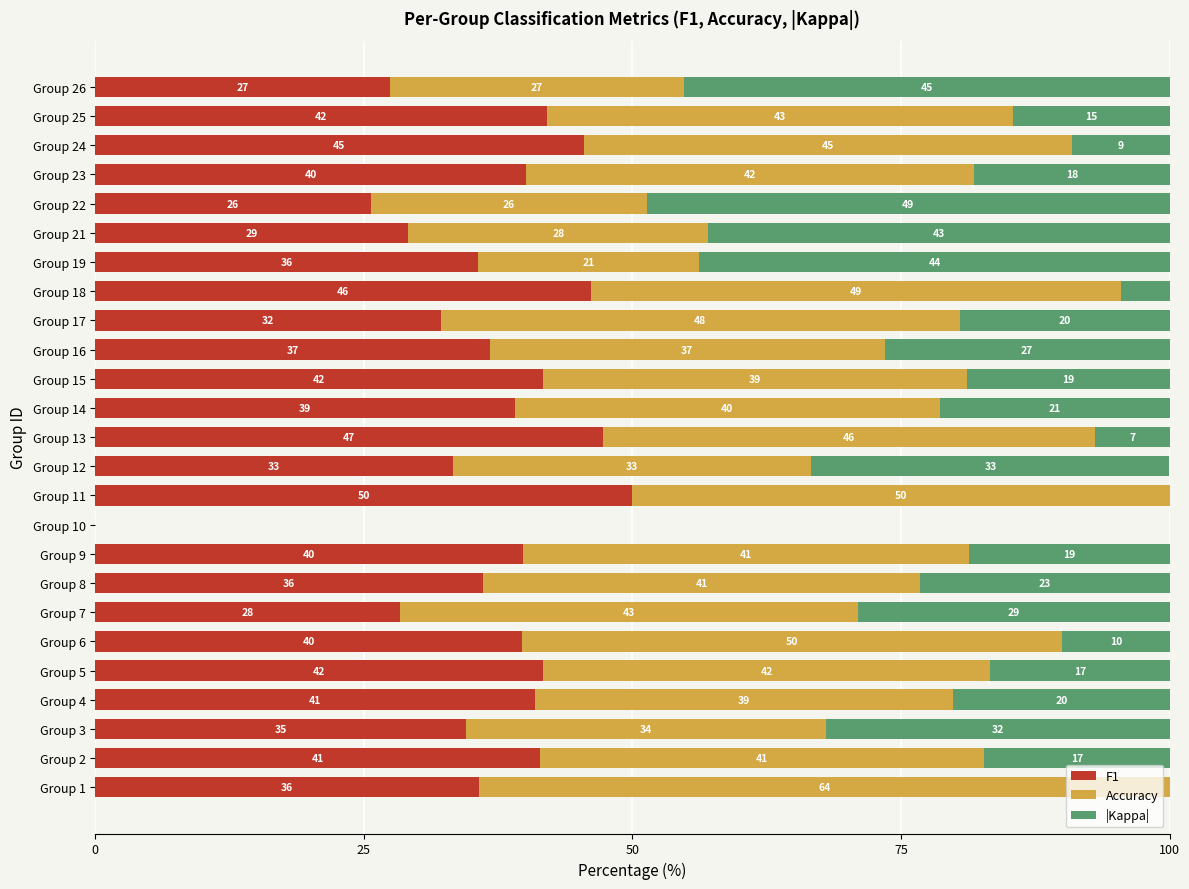

Is it true that F1 equals 46.1 at Group 18?

True